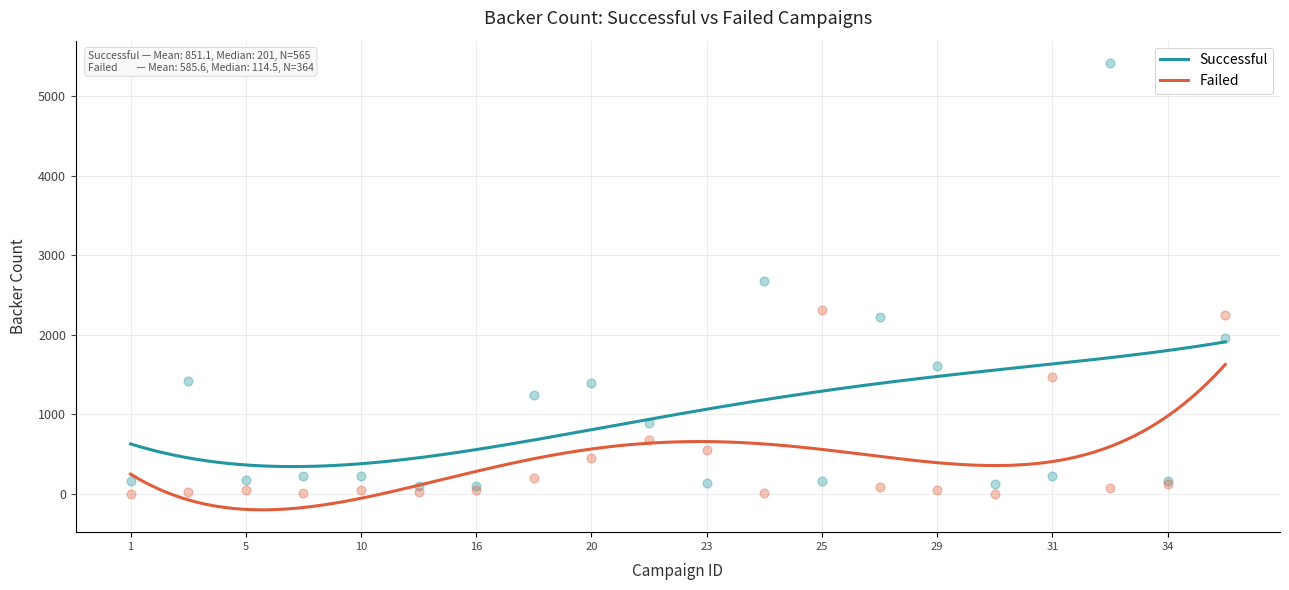

Is the value of Successful at 16 greater than the value of Failed at 13?

Yes